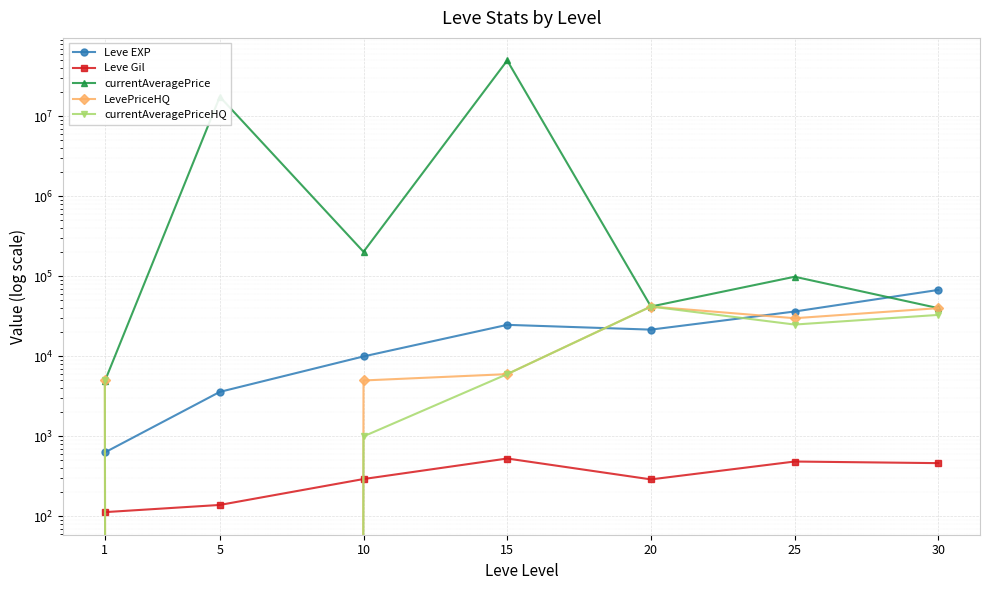

What is the sum of all Leve Gil values?

2312.0